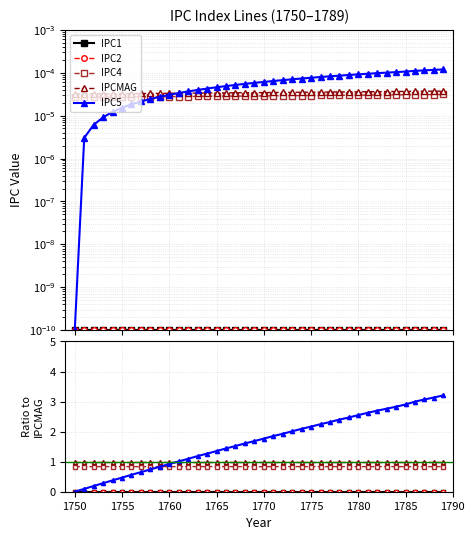

True or false: IPC1 and IPC2 cross at least once.

False